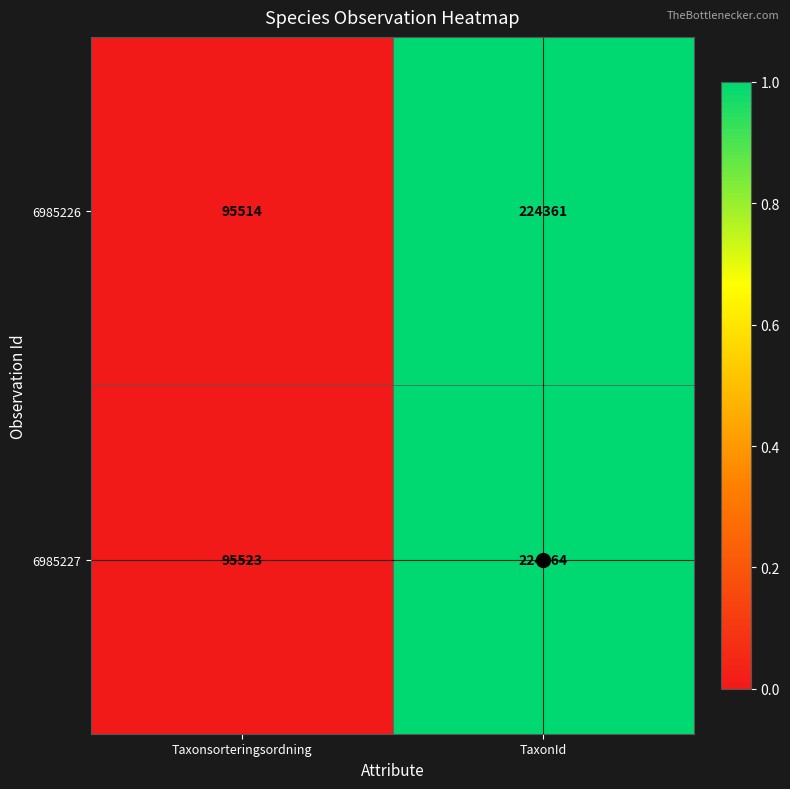

Which series changed the most between Taxonsorteringsordning and TaxonId?

6985226